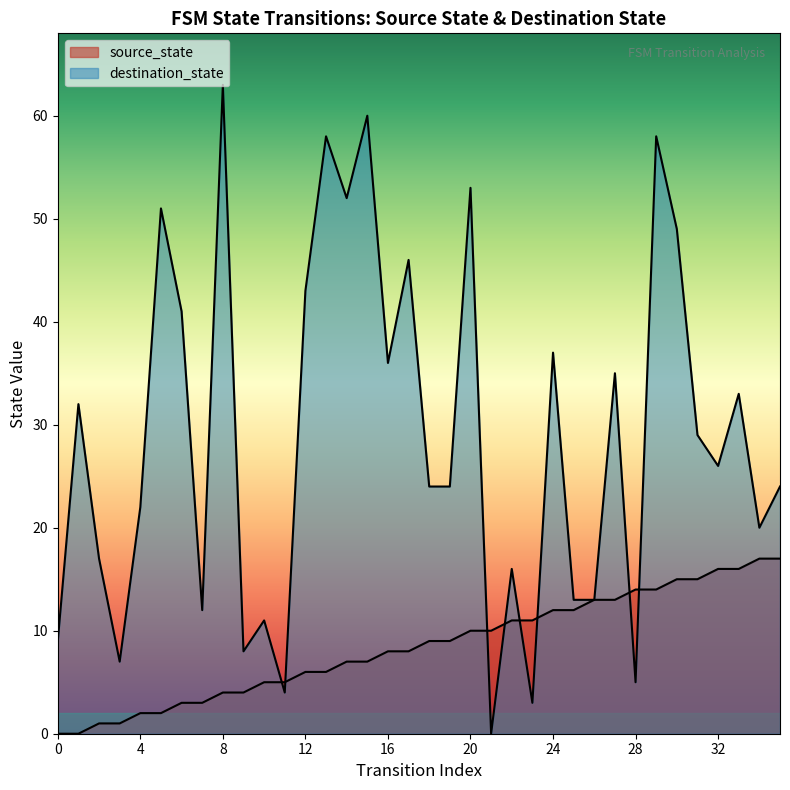

Rank the categories by value from highest to lowest.

34, 35, 32, 33, 30, 31, 28, 29, 26, 27, 24, 25, 22, 23, 20, 21, 18, 19, 16, 17, 14, 15, 12, 13, 10, 11, 8, 9, 6, 7, 4, 5, 2, 3, 0, 1